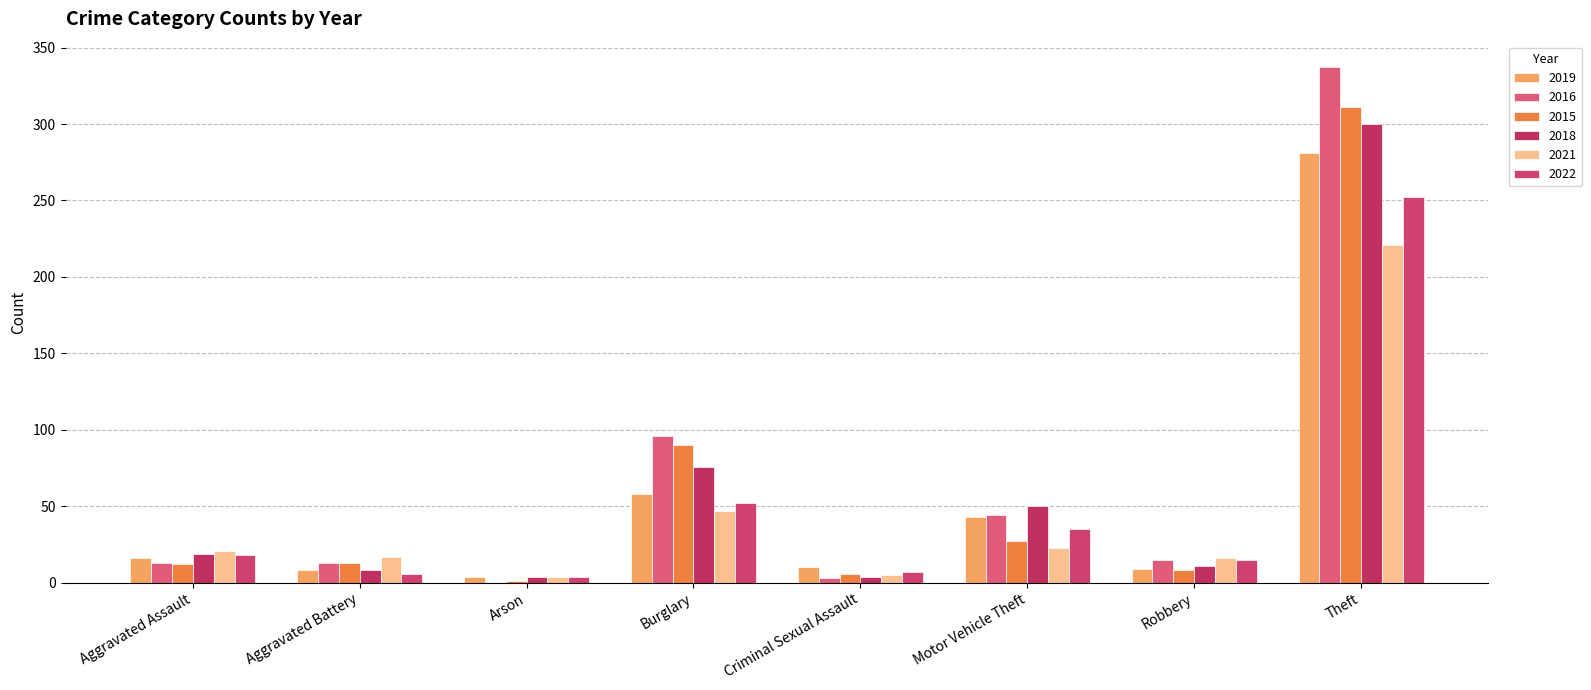

The 2016 series shows 96 at Burglary. True or false?

True